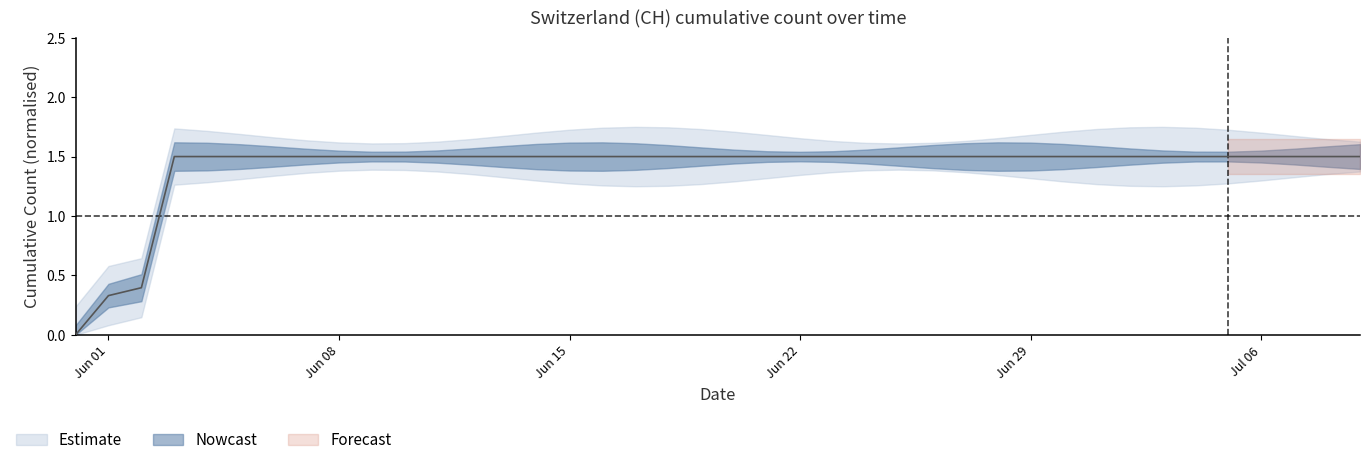

Count the number of categories in the chart.

40